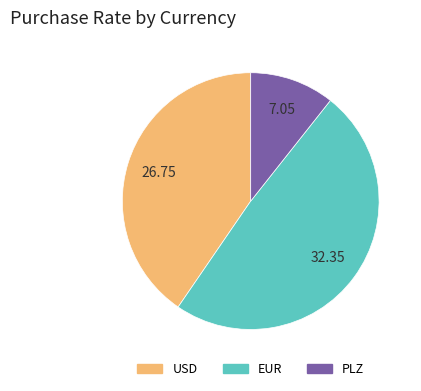

Rank the categories by value from lowest to highest.

PLZ, USD, EUR